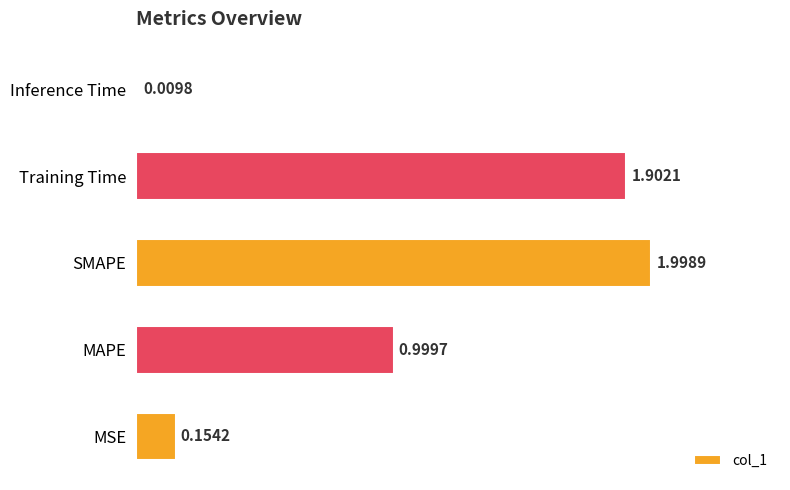

Rank the categories by value from lowest to highest.

Inference Time, MSE, MAPE, Training Time, SMAPE